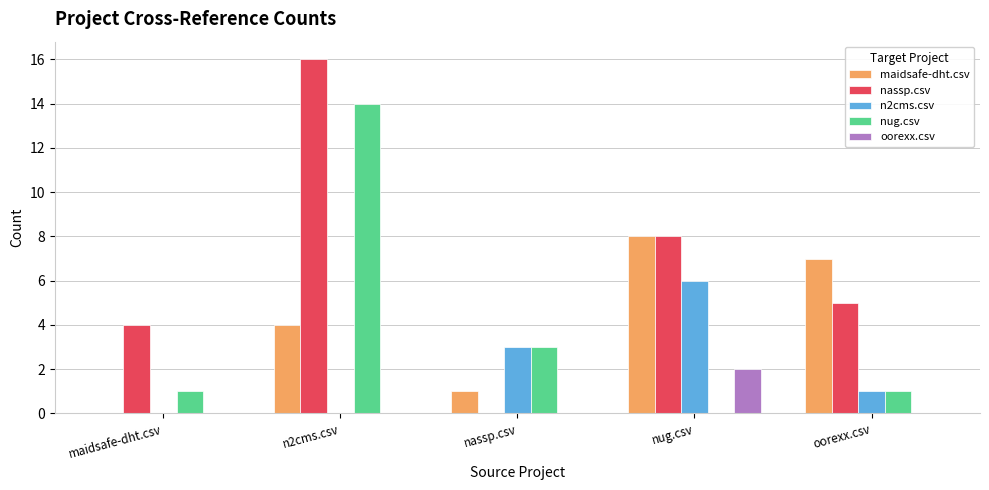

What is the sum of the maidsafe-dht.csv values at nassp.csv and nug.csv?

9